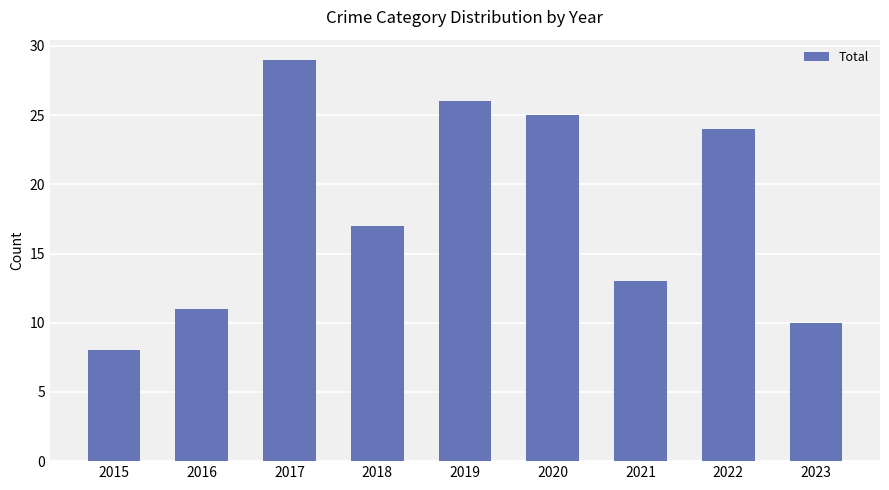

Rank the categories by value from highest to lowest.

2017, 2019, 2020, 2022, 2018, 2021, 2016, 2023, 2015